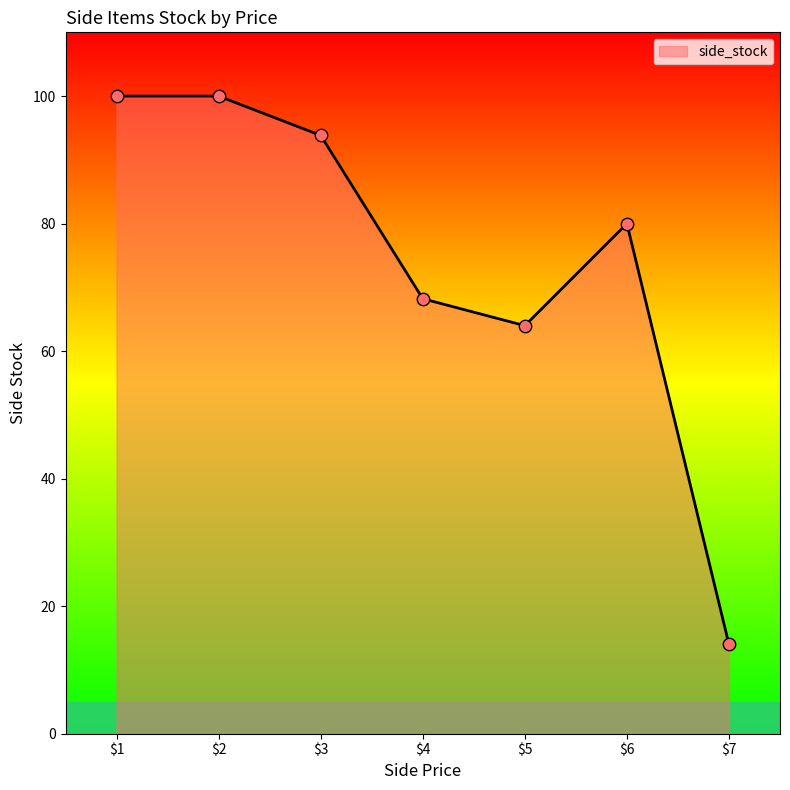

How many interior local valleys (lower than both neighbors) does the data have?

1